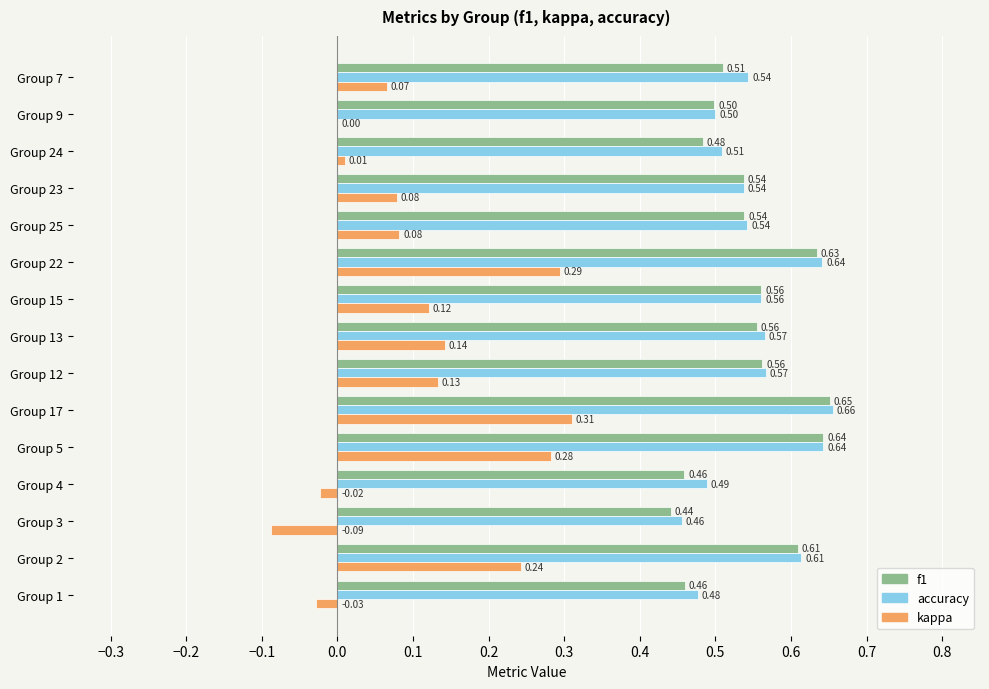

Which series changed the most between Group 2 and Group 17?

kappa